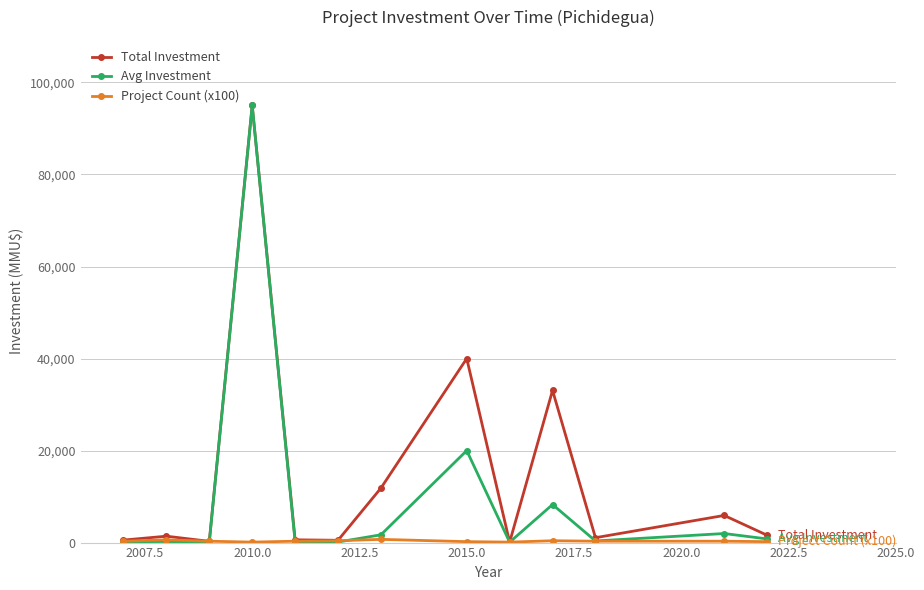

What is the maximum value shown in the chart?

95000